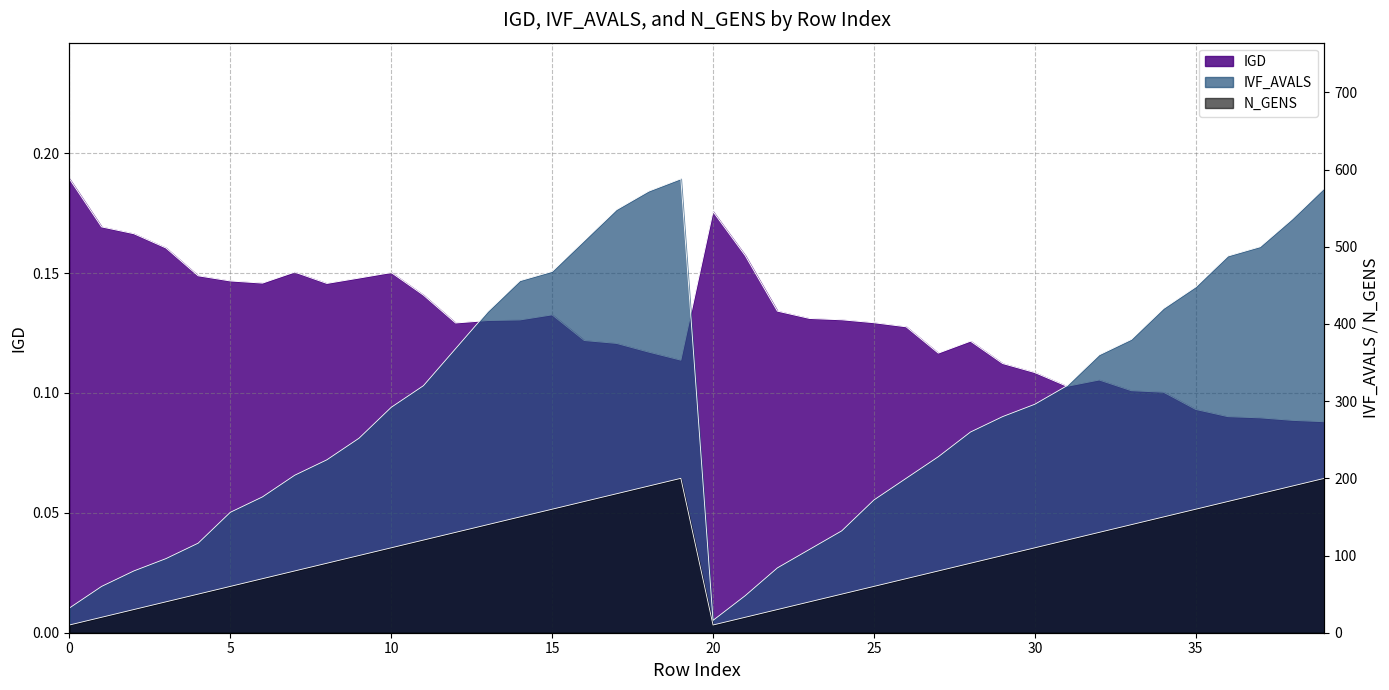

True or false: IVF_AVALS and IGD intersect in this chart.

False